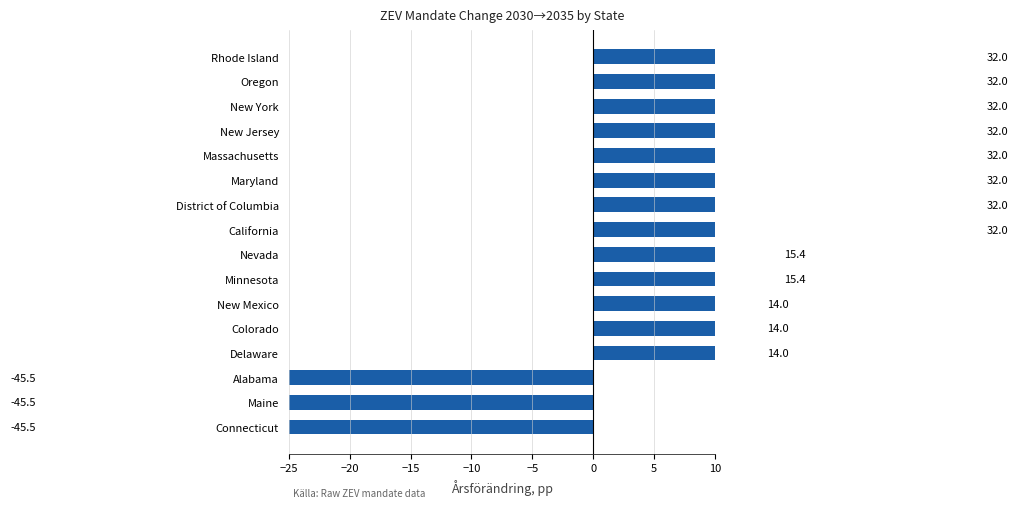

What value does the data have at District of Columbia?

32.0